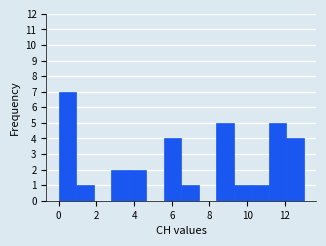

What is the height of the bar covering 3.8 to 4.6 on the x-axis? Neither the bar edges nor the heights are printed on the chart, so give them approximately, as read against the axes.

2